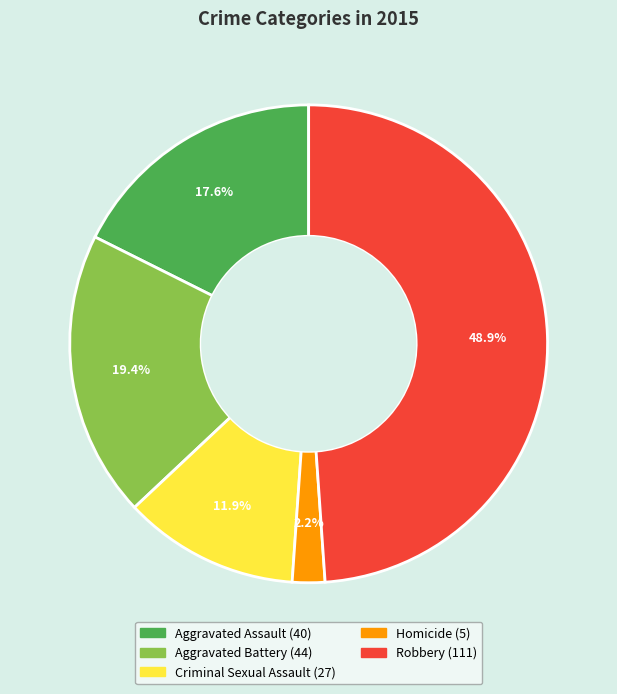

Approximately how many times larger is the value at Aggravated Battery compared to Aggravated Assault?

1.1